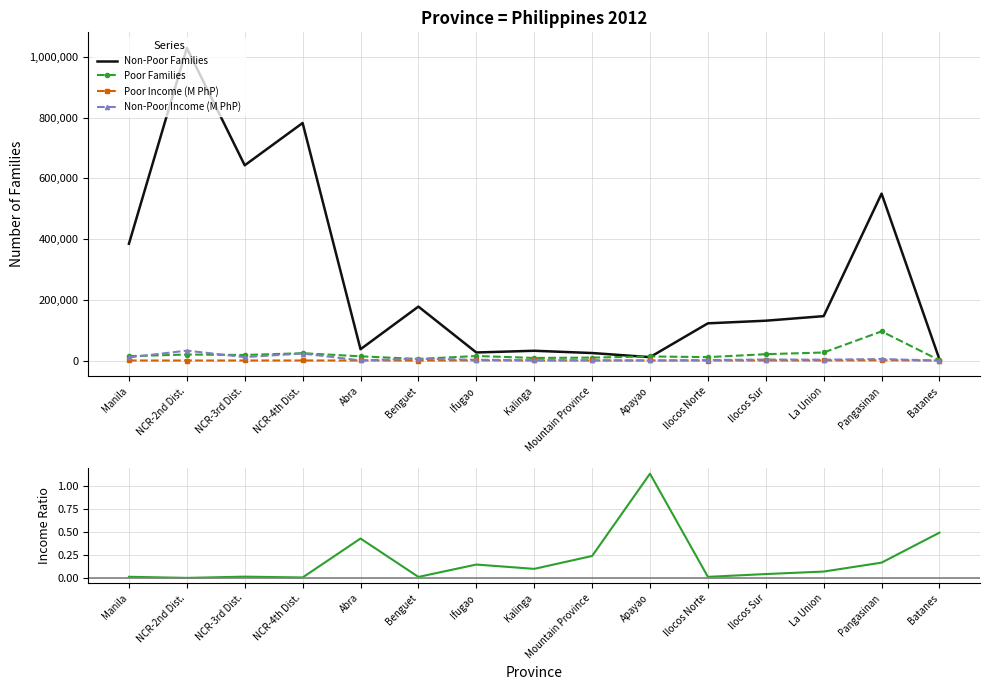

Which series has the largest range (max minus min)?

Non-Poor Families